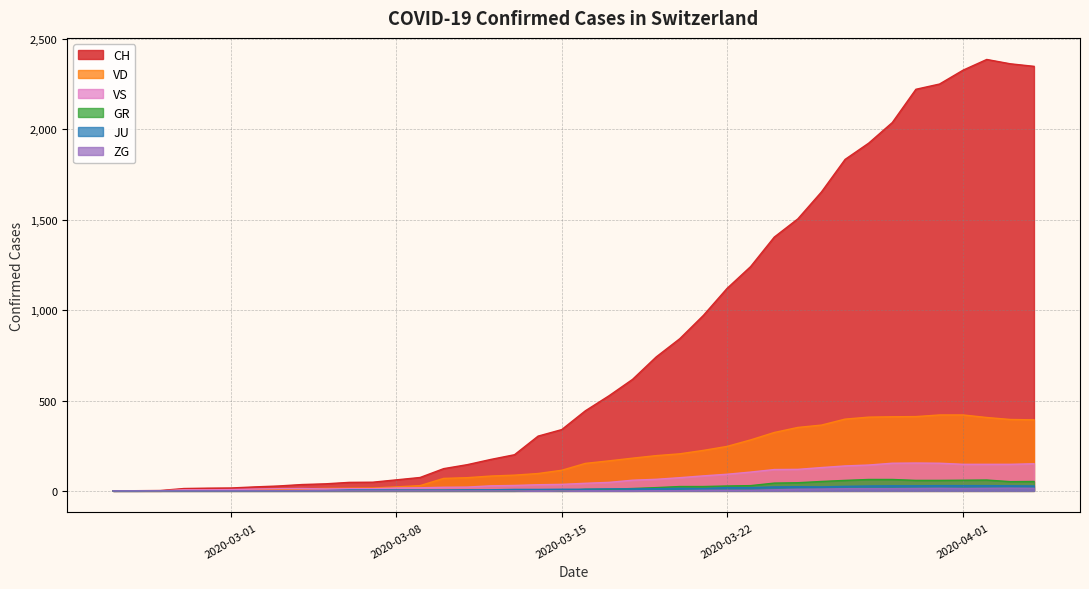

Which series has the largest total across all categories?

CH